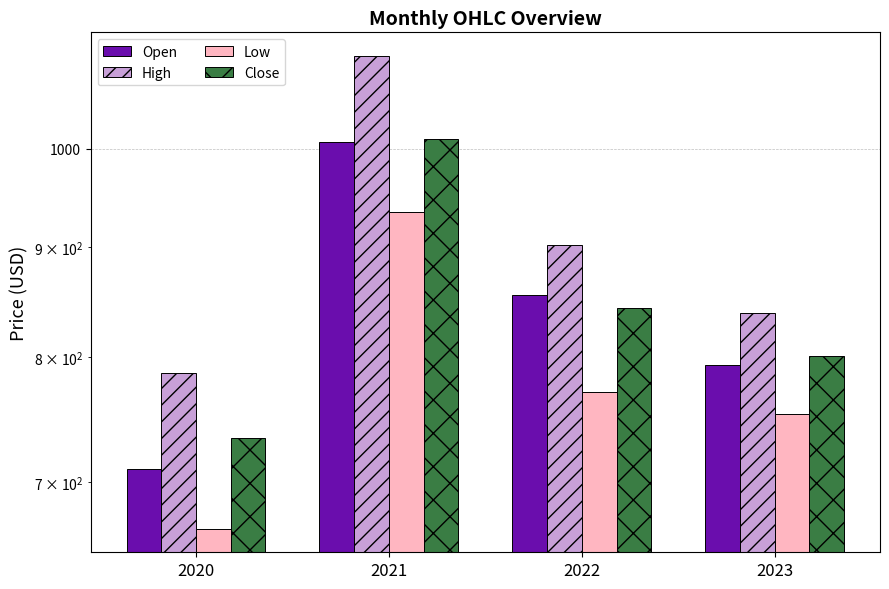

At which category does the chart reach its minimum across all series?

2020